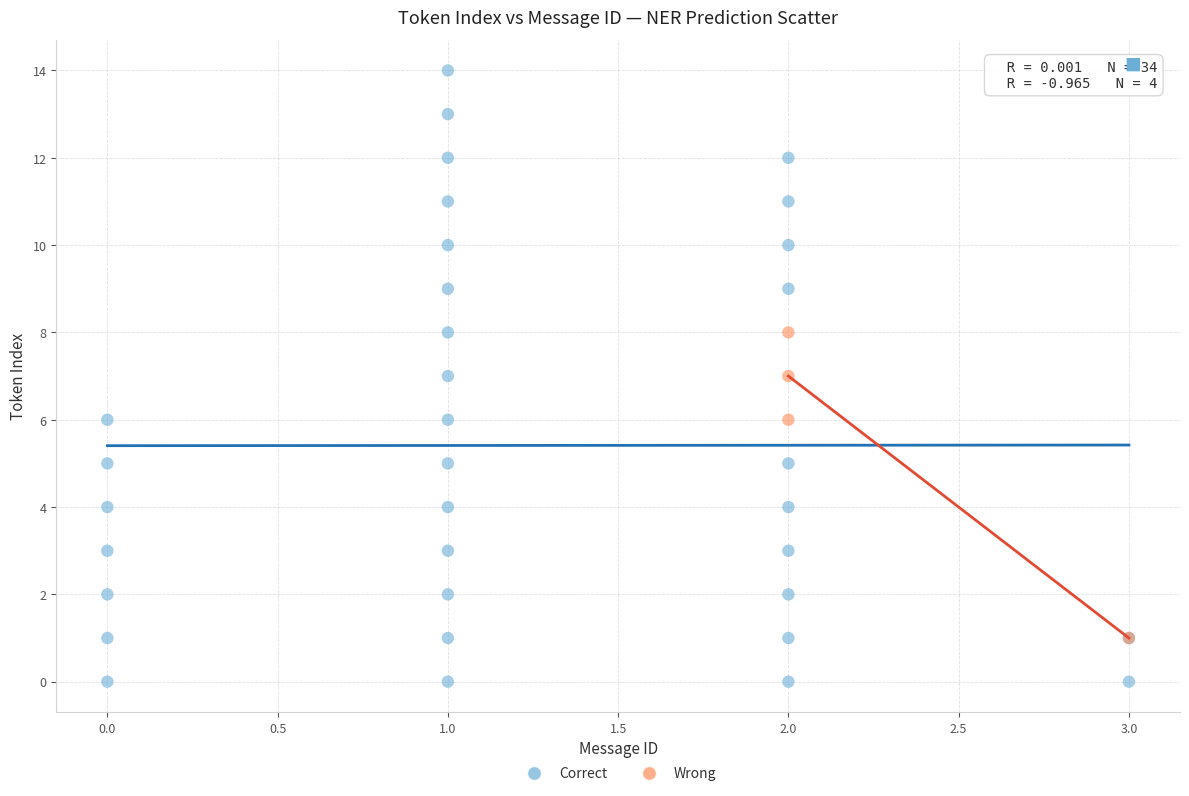

Which series reaches the minimum Y coordinate?

Correct